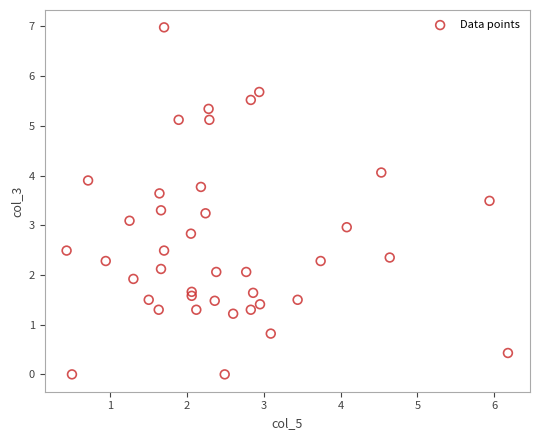

What is the range of Y values (max minus min)?

7.0